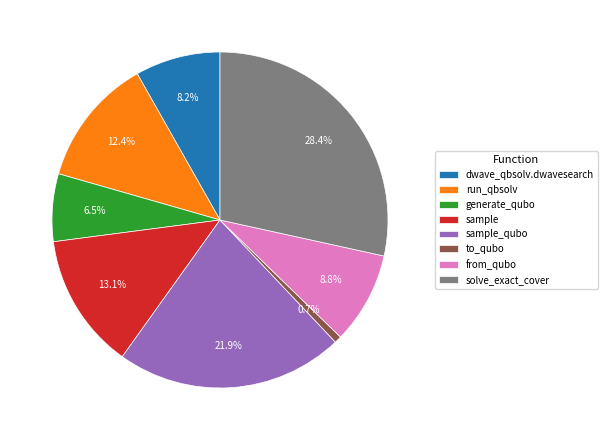

Count the number of slices in the pie.

8